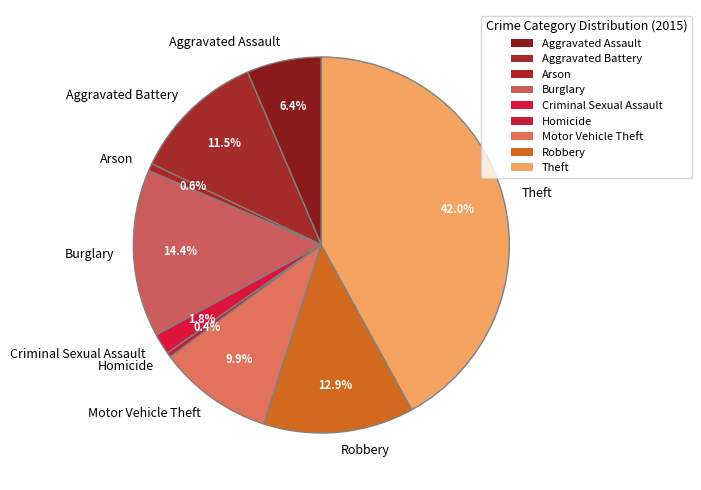

Which has a higher value, Aggravated Assault or Criminal Sexual Assault?

Aggravated Assault